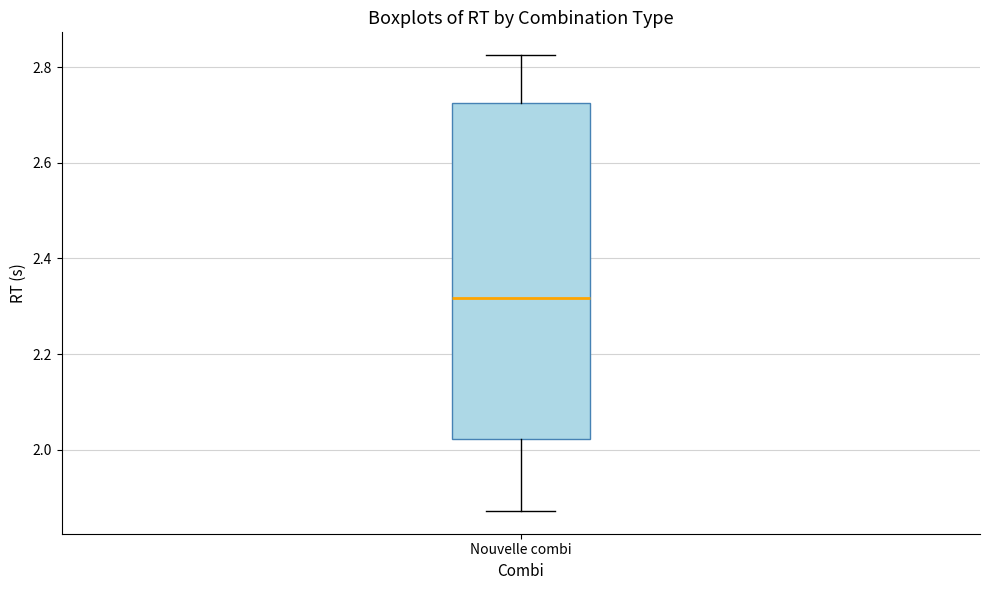

Where is the lower edge of the box for Nouvelle combi on the y-axis? The values are not printed on the chart, so give them approximately, as read against the axis.

2.02